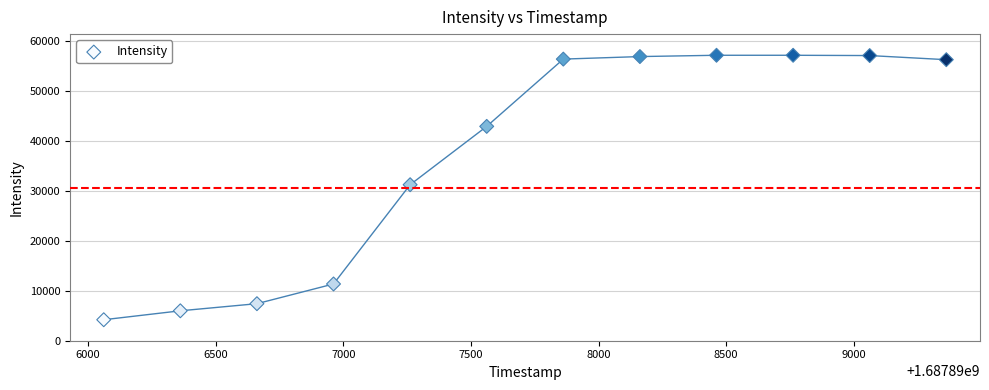

What is the range of X values (max minus min)?

3300.0